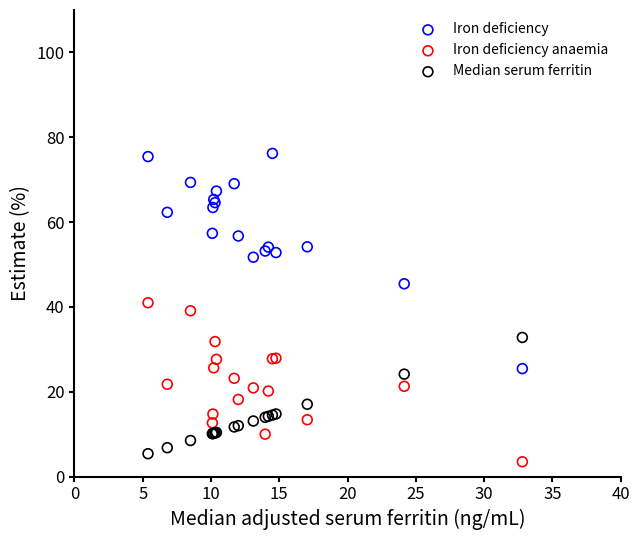

What is the X range (max minus min) for the scatter plot?

27.4